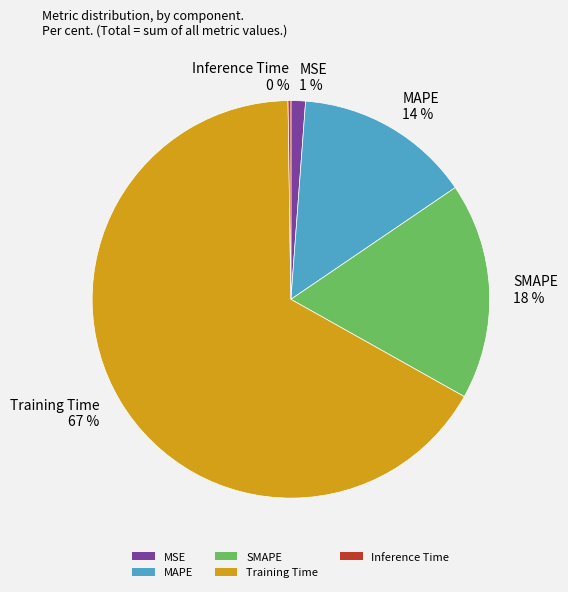

Combined, do MSE 1 % and SMAPE 18 % account for over 50%?

No